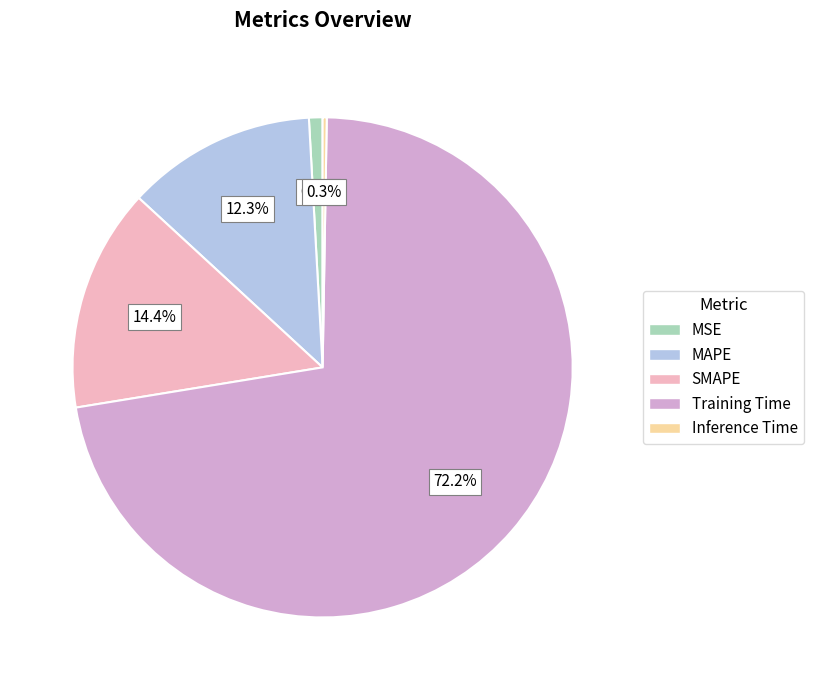

Does any single category account for the majority?

Yes